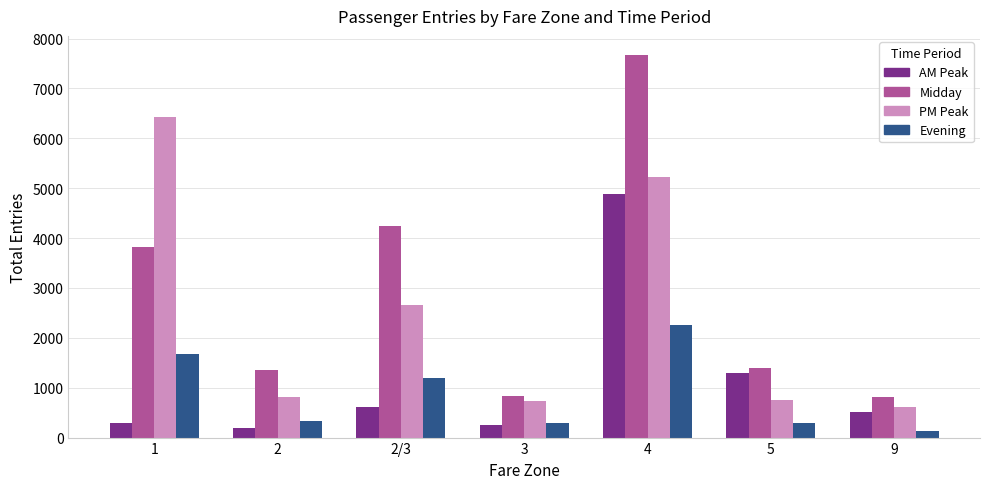

List the series in order of their peak value, highest first.

Midday, PM Peak, AM Peak, Evening